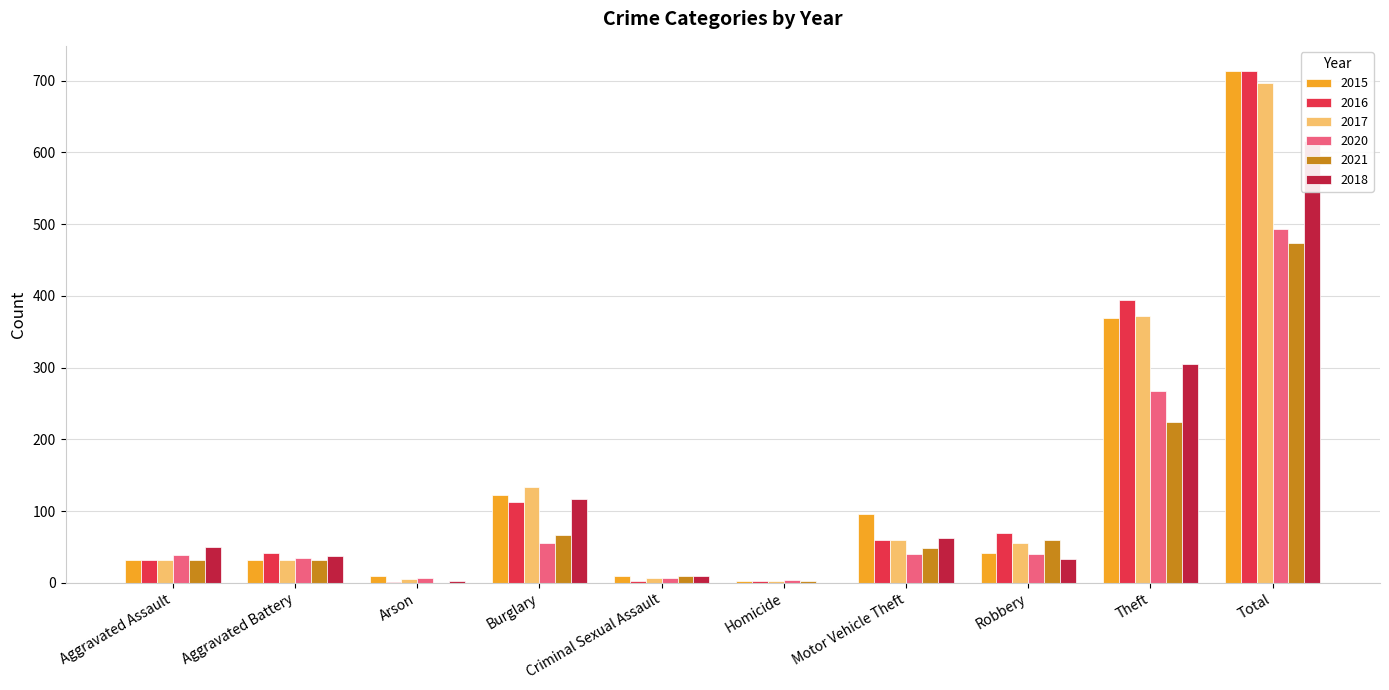

Rank the series by their maximum value, from lowest to highest.

2021, 2020, 2018, 2017, 2015, 2016